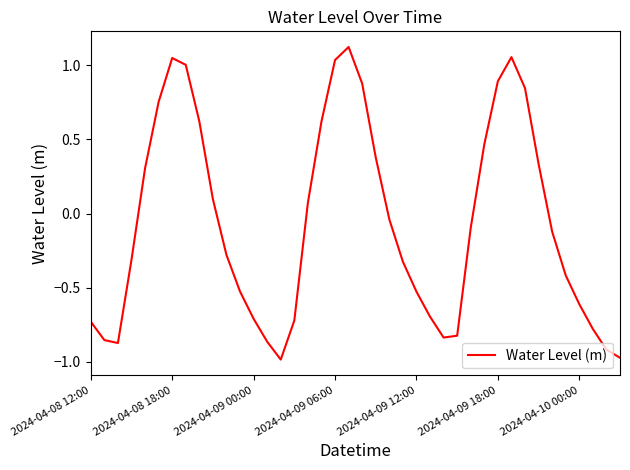

What is the difference between the maximum and minimum values?

2.1